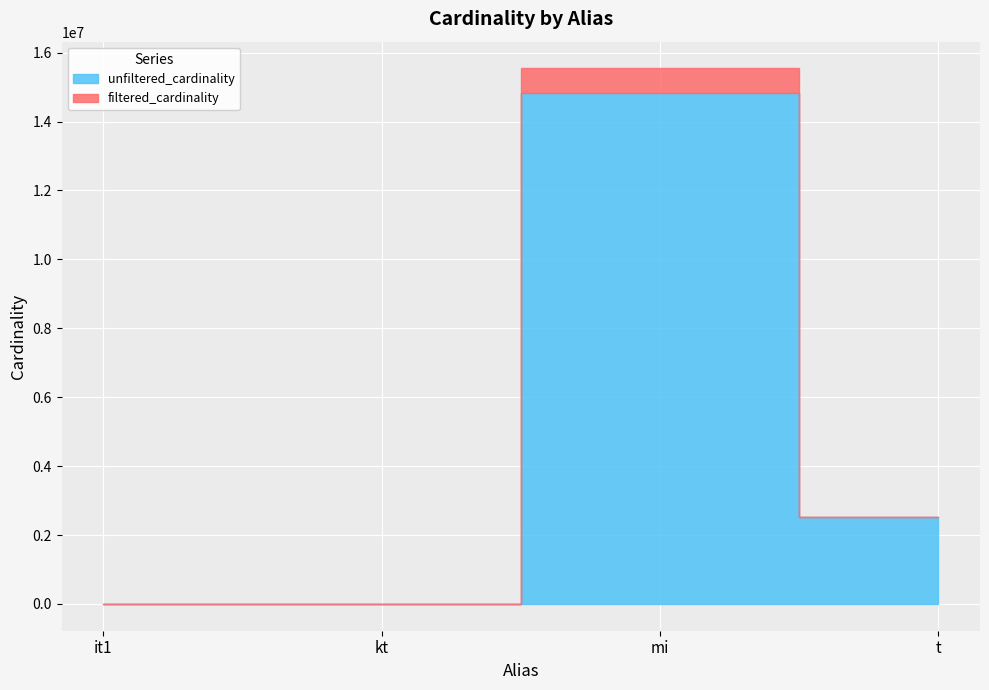

What is the label of the 4th point from the left?

t